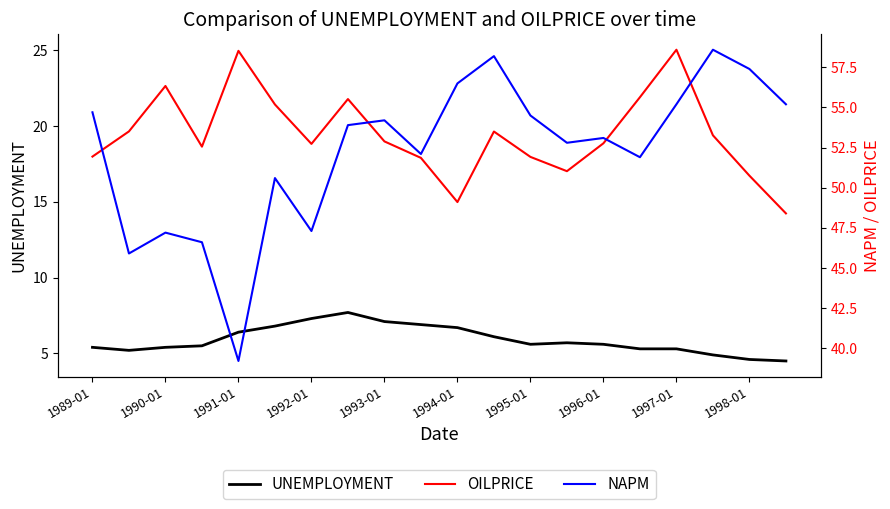

How many data points in NAPM are less than 53?

9